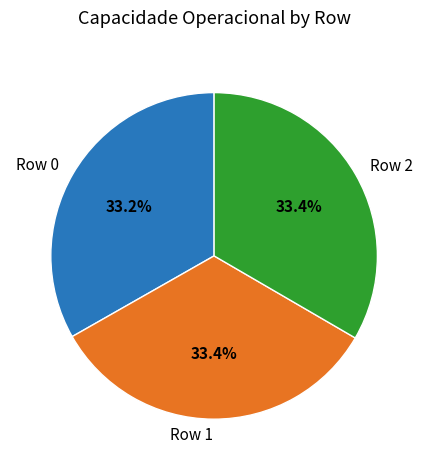

Is there a majority slice in this chart?

No